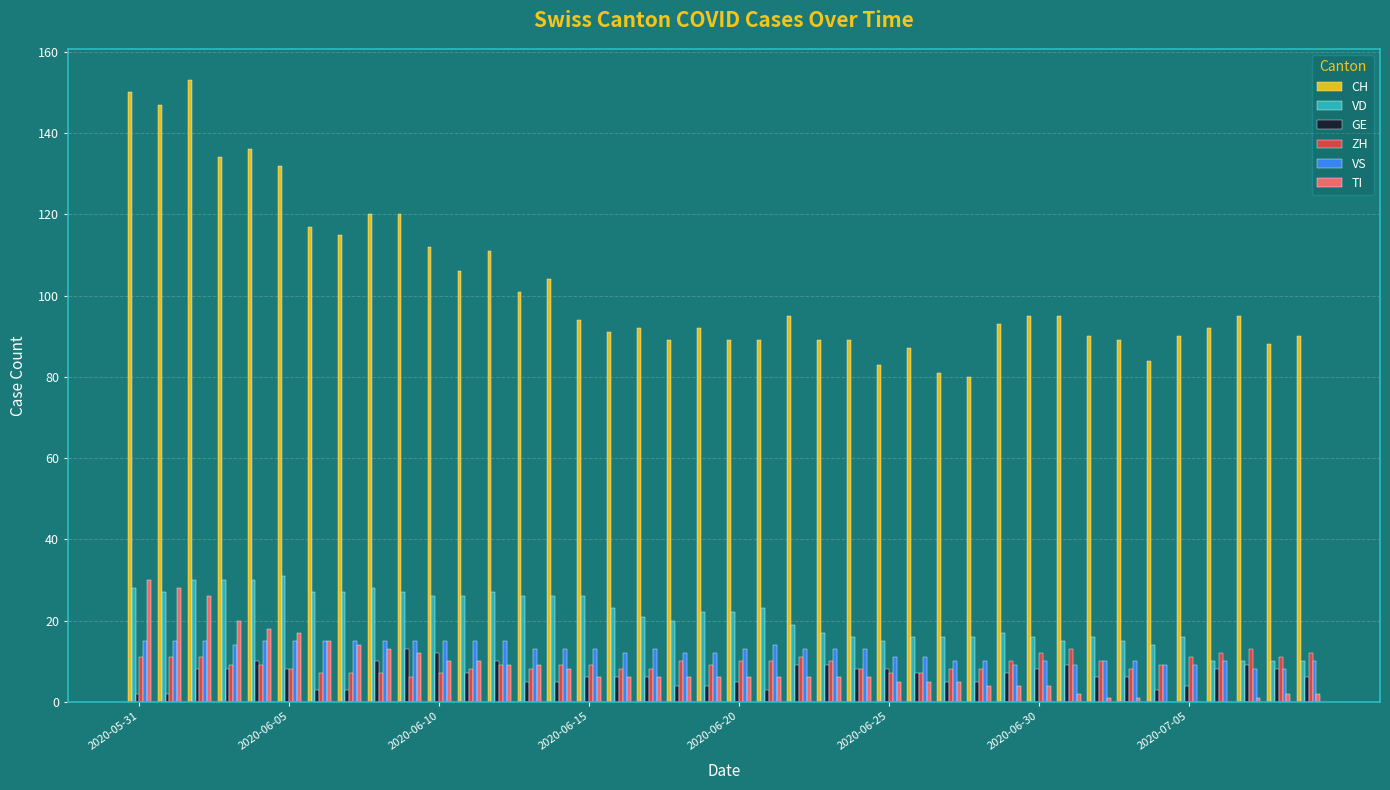

Which series has the largest total across all categories?

CH